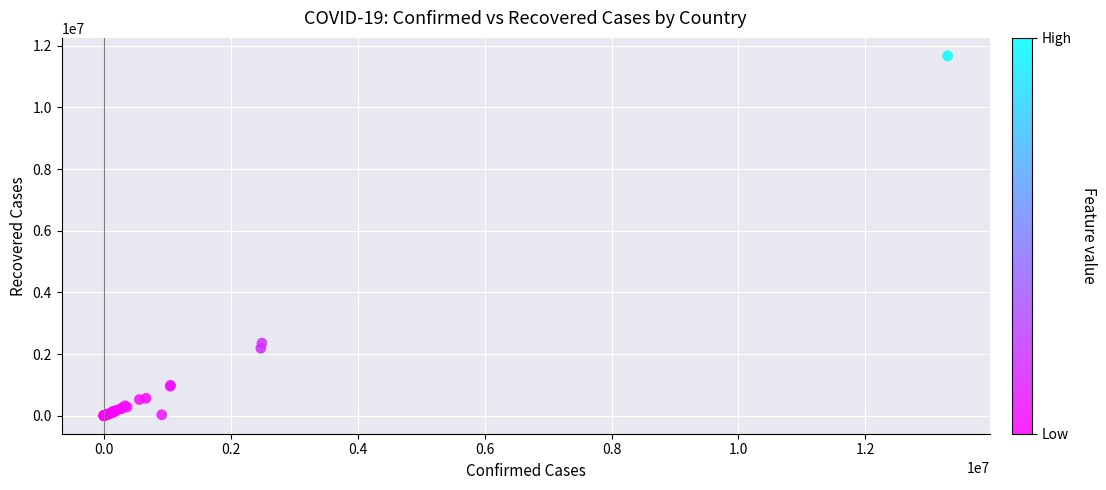

What Y value in the scatter plot is closest to 5834468?

2355832